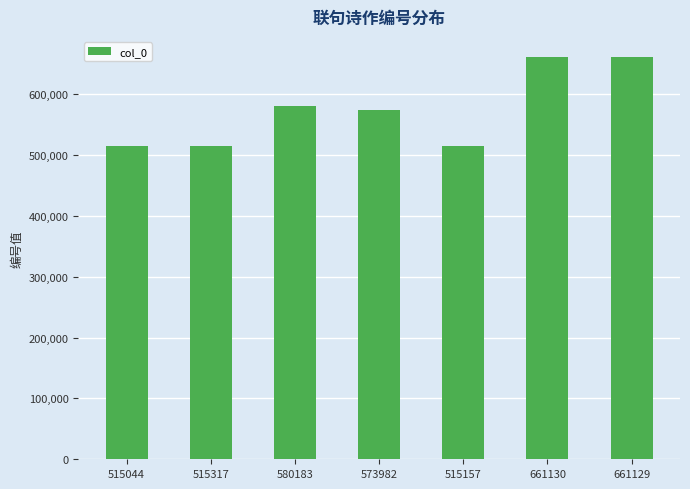

What is the label of the 3rd bar from the right?

515157